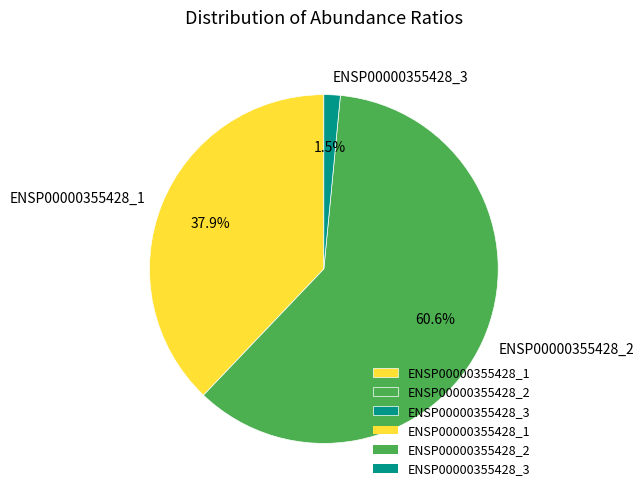

To the nearest percent, what is the average slice percentage?

33%